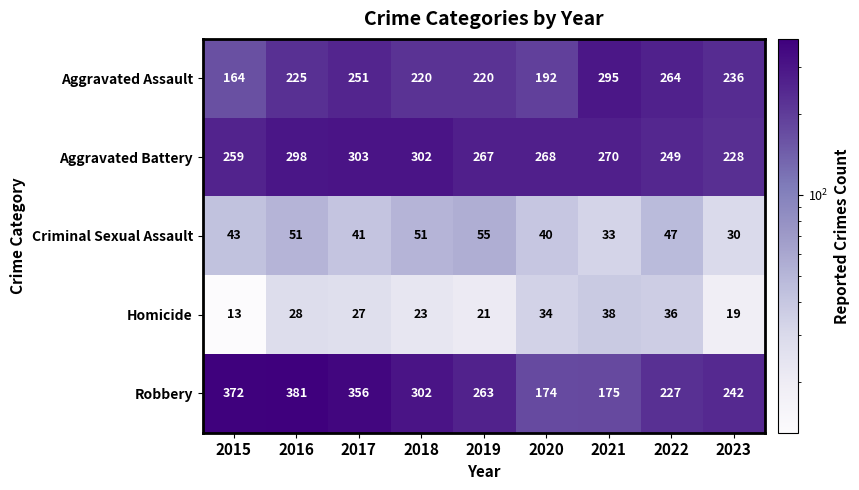

The value of Aggravated Assault at 2017 is 385. True or false?

False